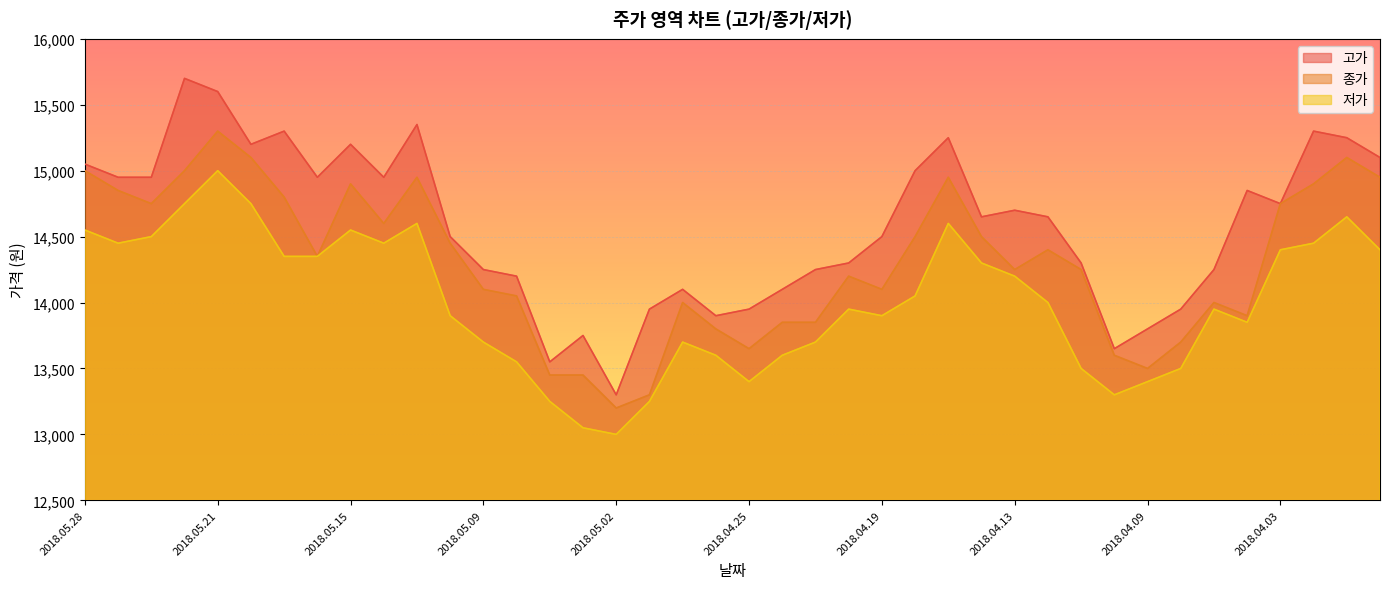

Count the number of data series in this chart.

3